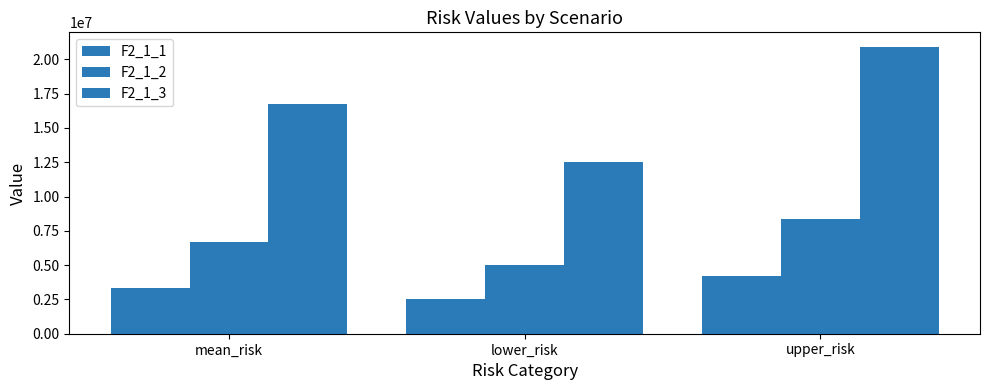

List the labels in order of F2_1_1 value, largest first.

upper_risk, mean_risk, lower_risk